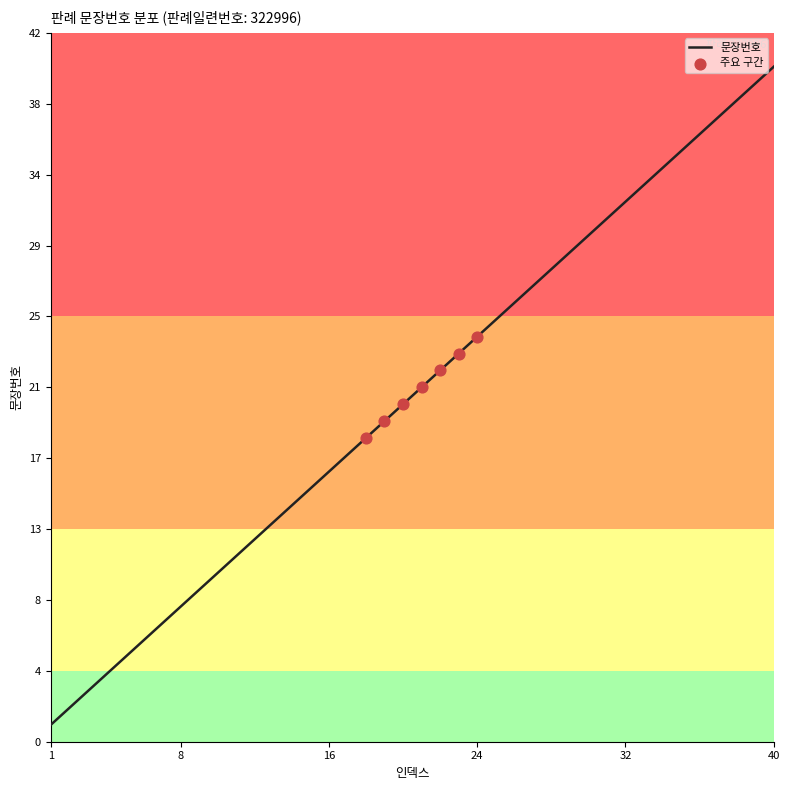

What is the difference between the maximum and minimum values?

39